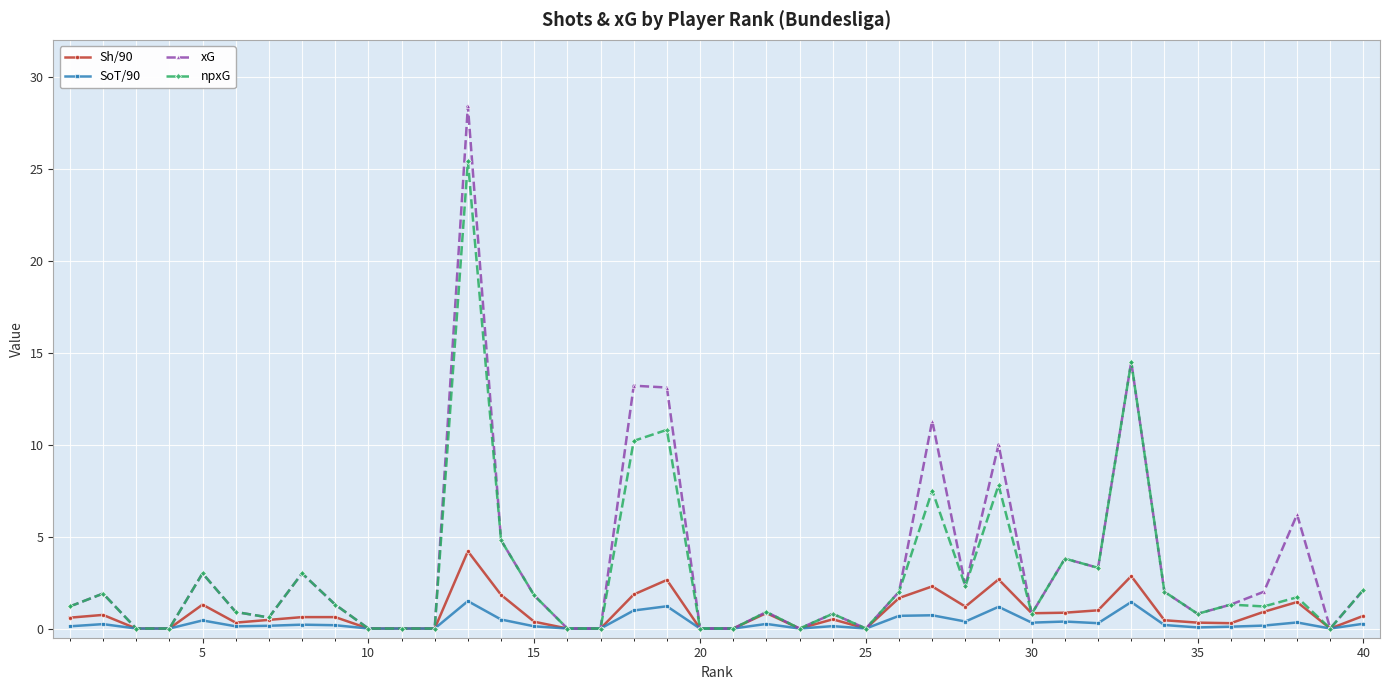

How many series are shown in this chart?

4